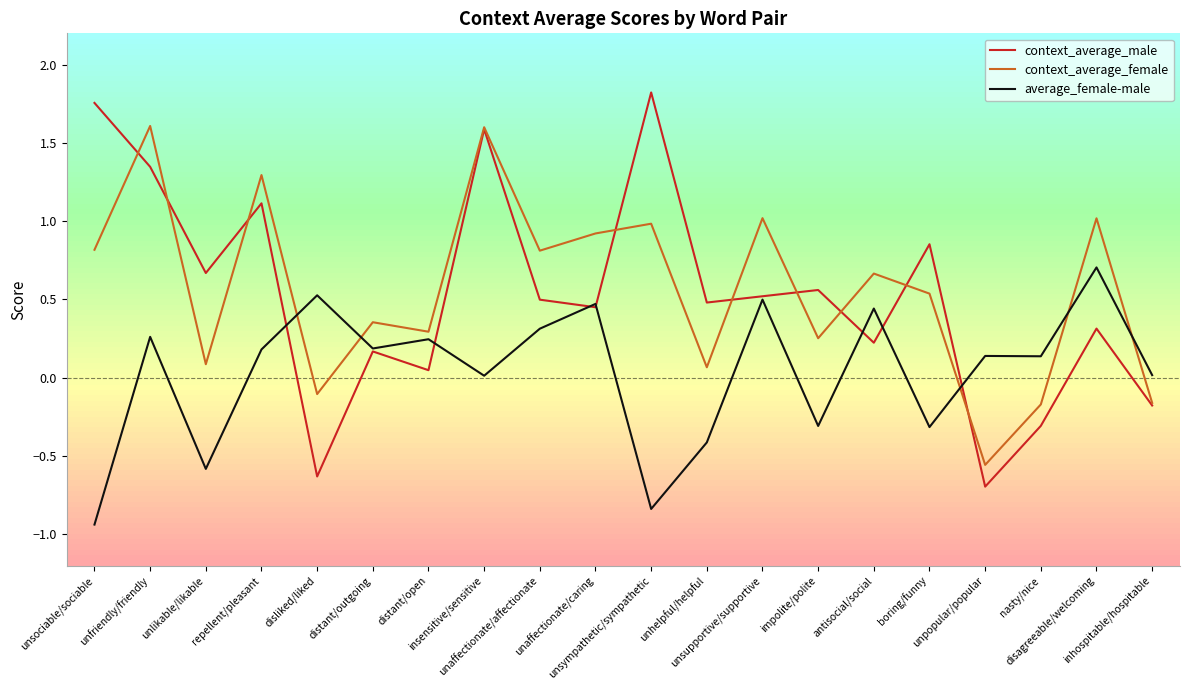

What value does the average_female-male series have at impolite/polite?

-0.3